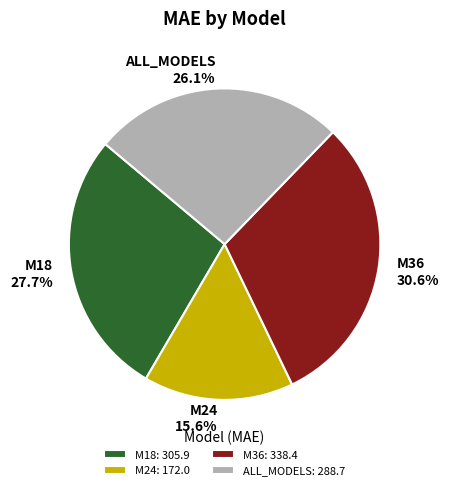

Is there a majority slice in this chart?

No